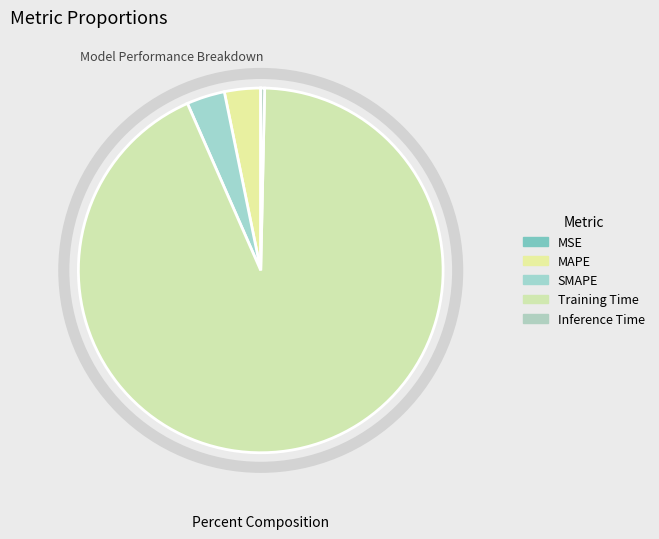

What is the smallest slice in the pie chart?

MSE